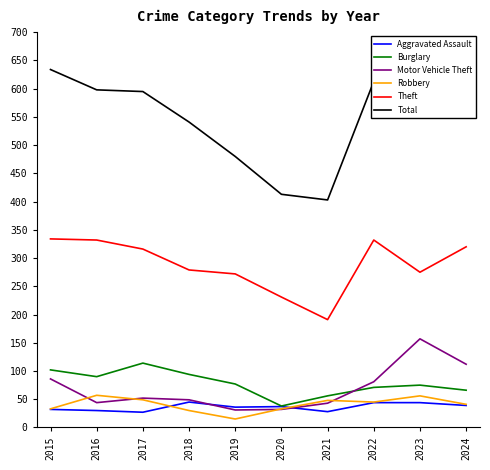

True or false: Robbery and Burglary cross at least once.

False